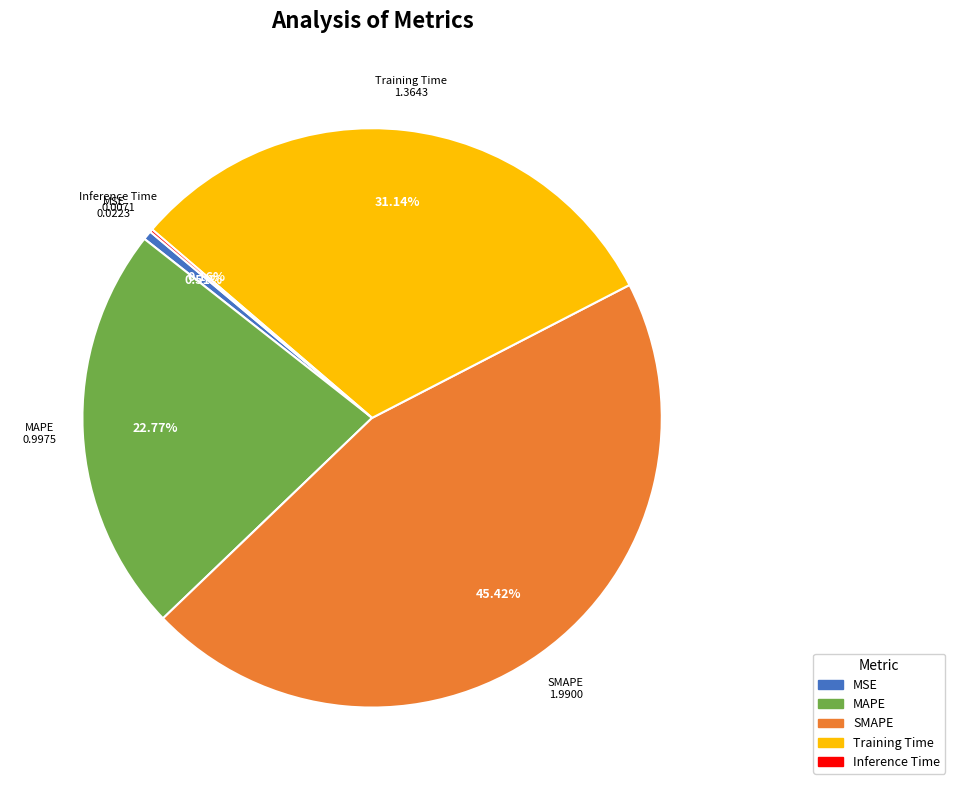

Which slice is the largest?

SMAPE